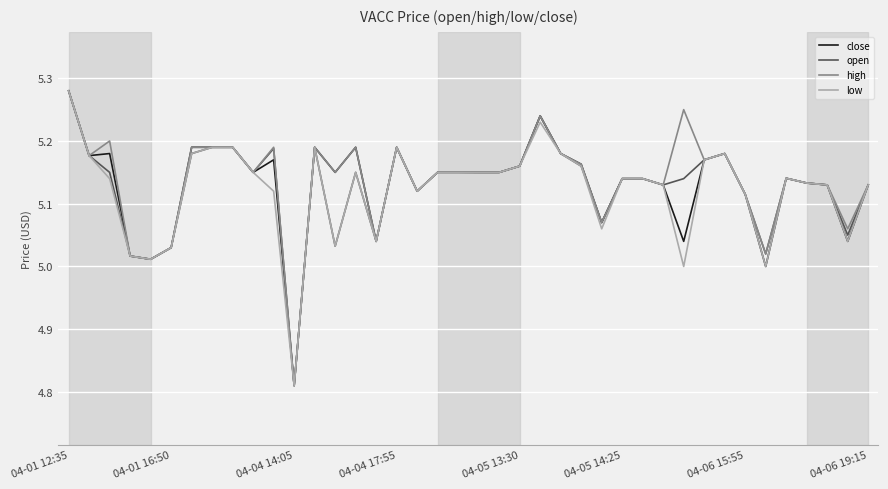

At how many categories does at least one series exceed 4?

40